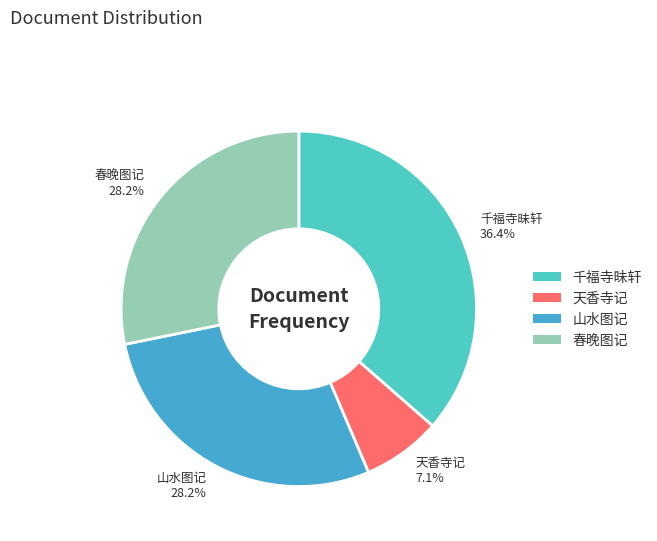

Combined, do 天香寺记 and 春晚图记 account for over 50%?

No